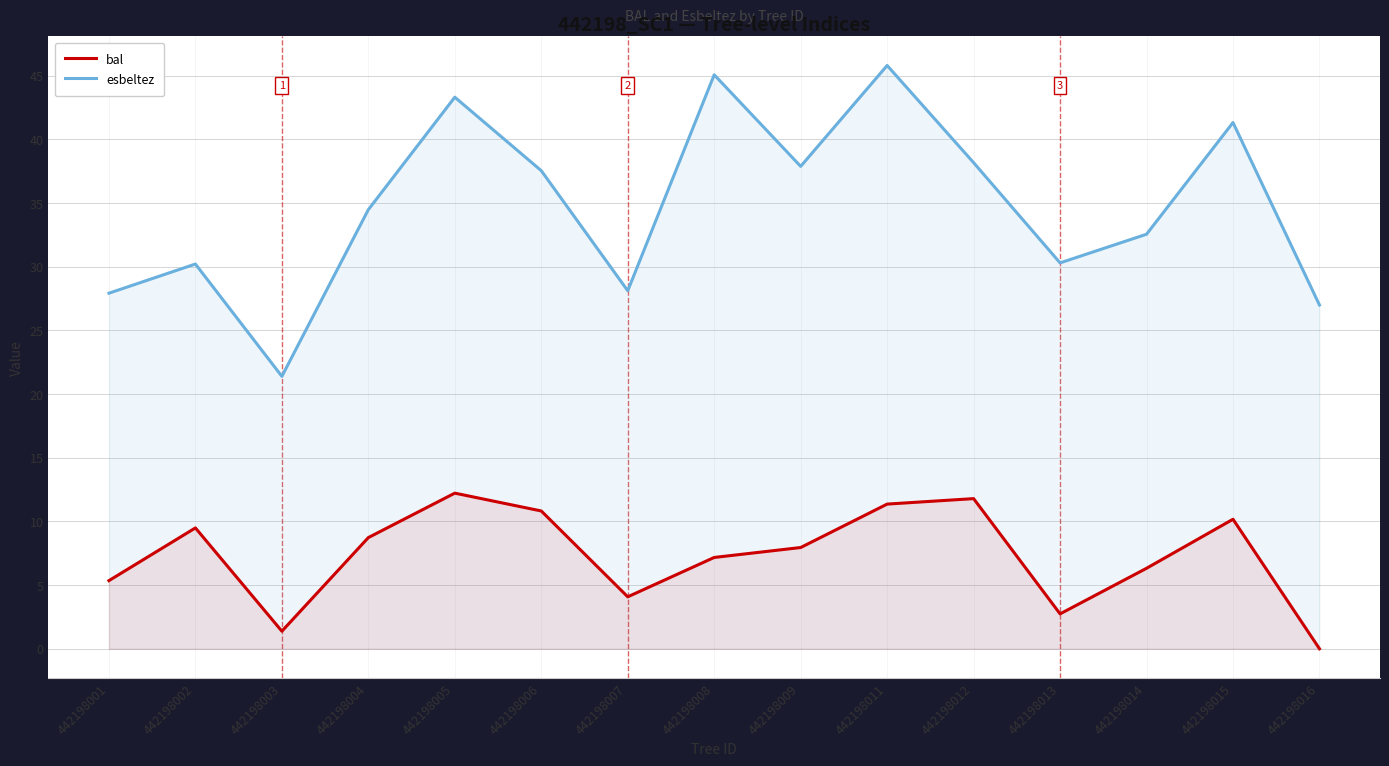

At which label does bal reach its minimum?

442198016